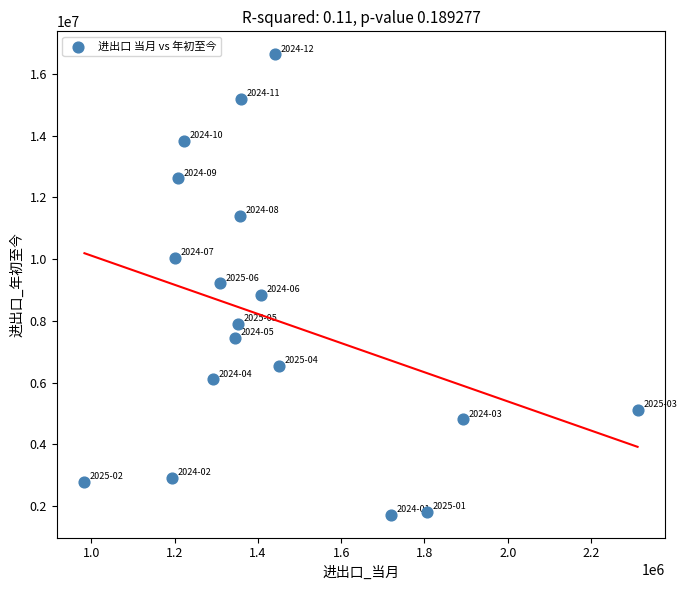

What is the range of Y values (max minus min)?

14921280.9